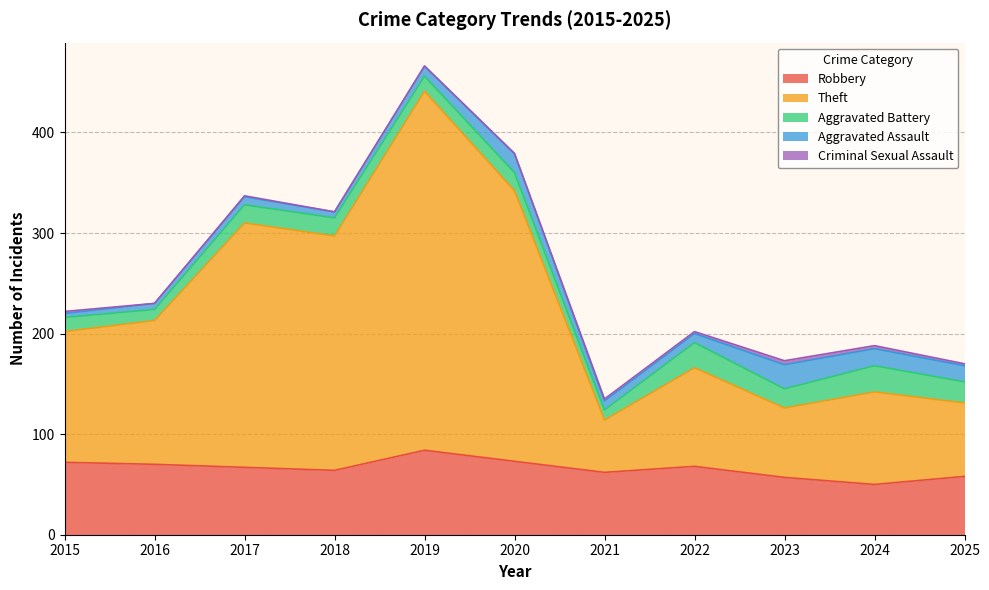

The Aggravated Battery series shows 15 at 2019. True or false?

True